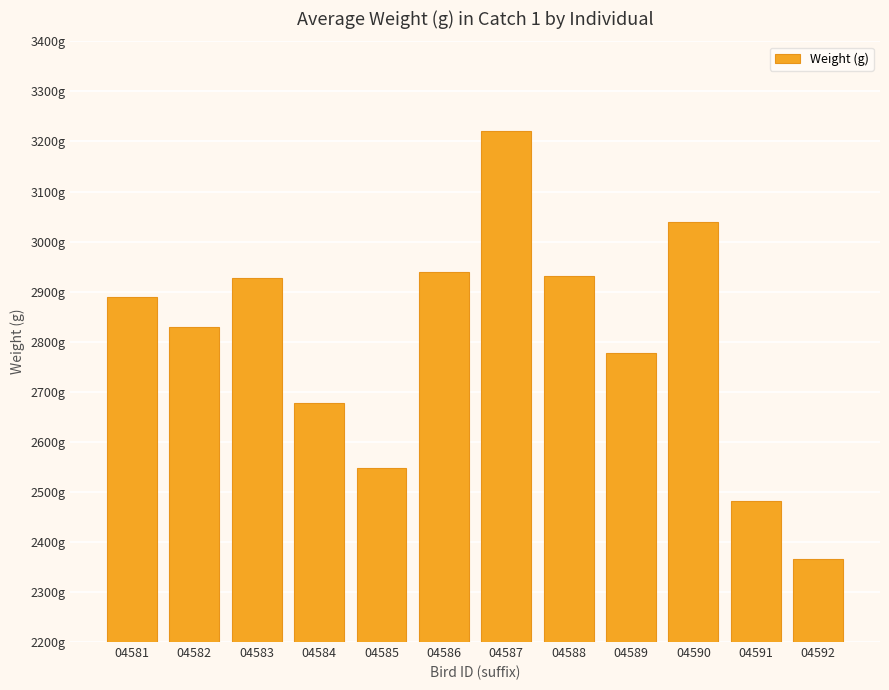

Are the bars horizontal?

No